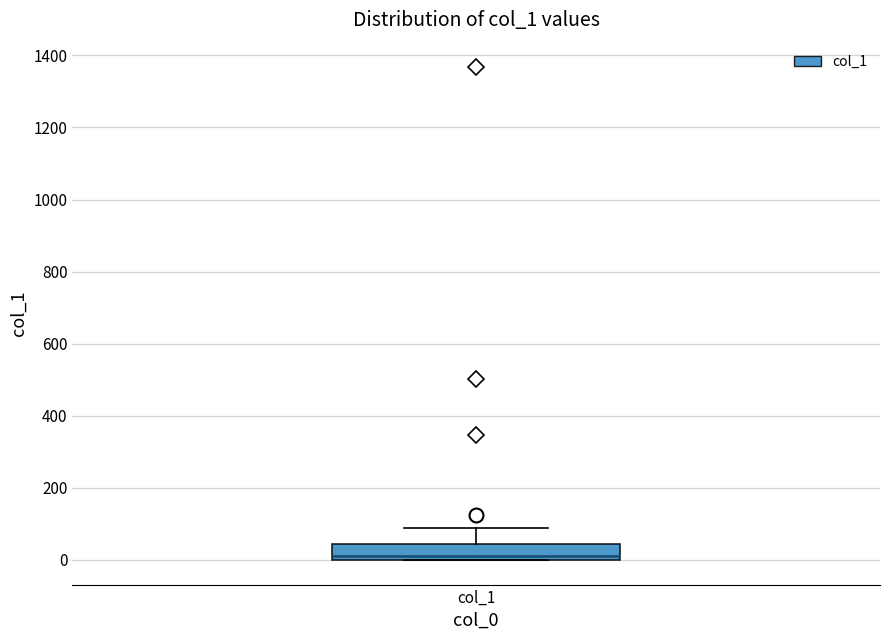

Read this box plot against the y-axis: the position of the median line, the range covered by the box, and the ends of both whiskers. The values are not printed on the chart, so give them approximately, as read against the axis.

median 20, box 0 to 40, whiskers 0 to 100